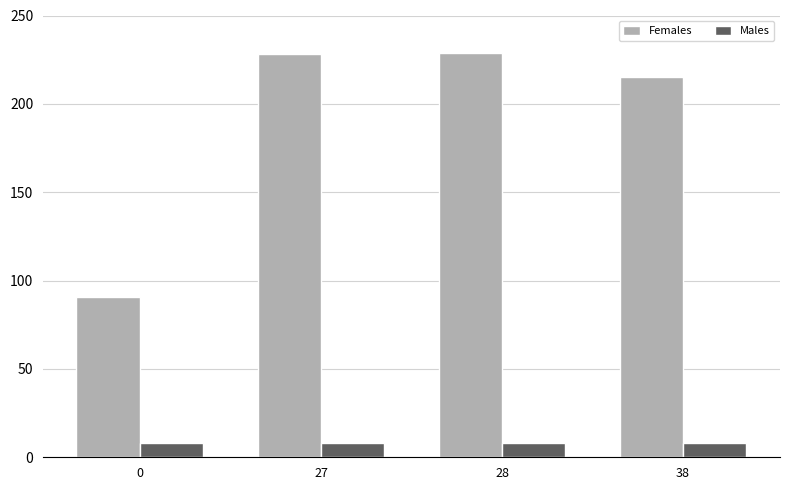

The value of Females at 0 is 90.6. True or false?

True